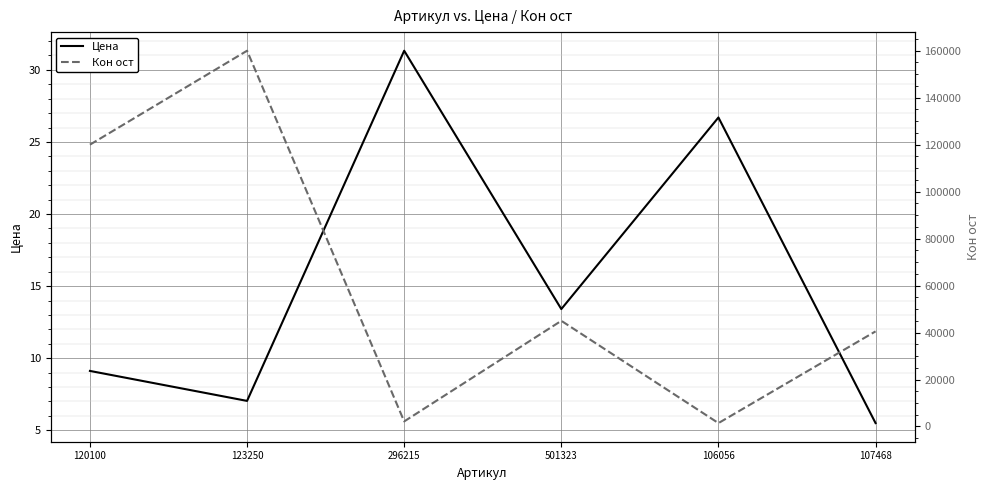

In Кон ост, how many points are higher than both neighbors (excluding endpoints)?

2